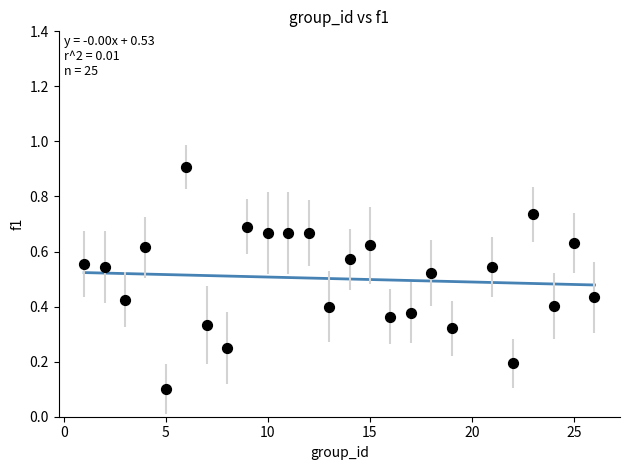

What is the range of X values (max minus min)?

25.0